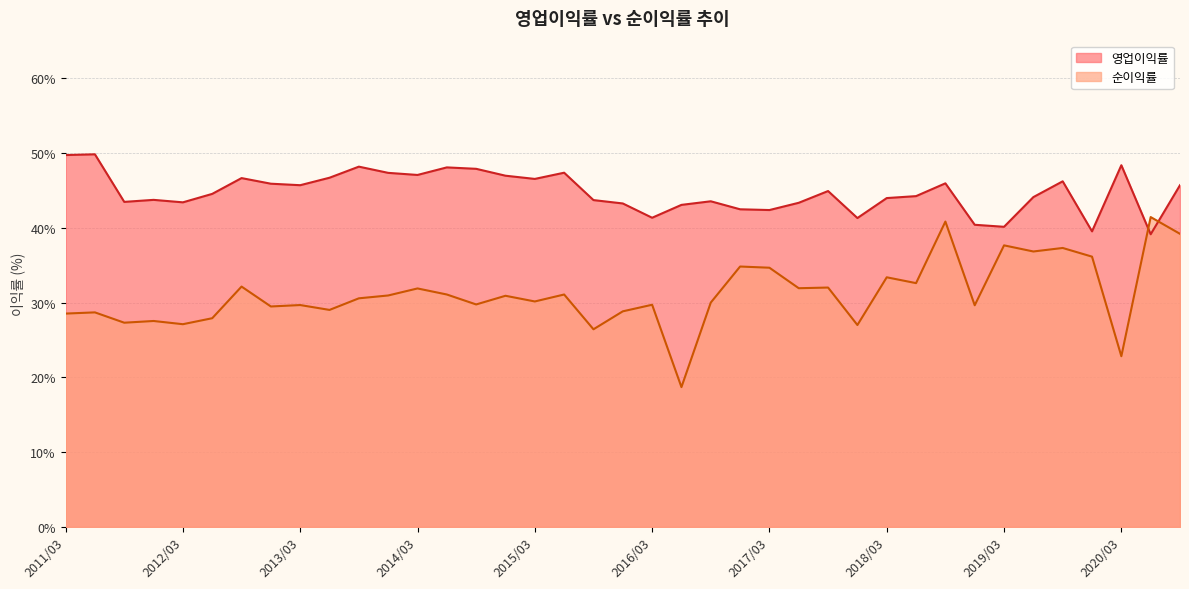

How many interior local valleys does the 영업이익률 series have?

11